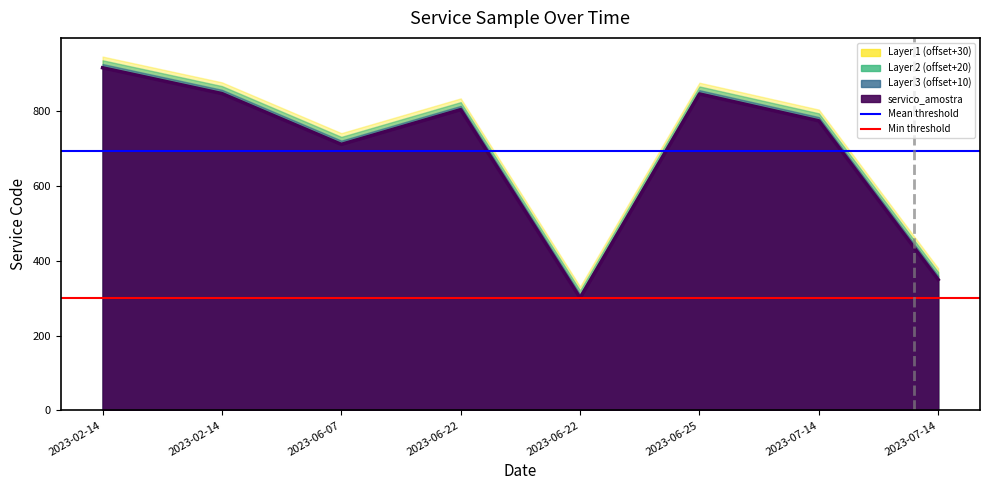

What is the label of the 3rd point from the right?

2023-06-25